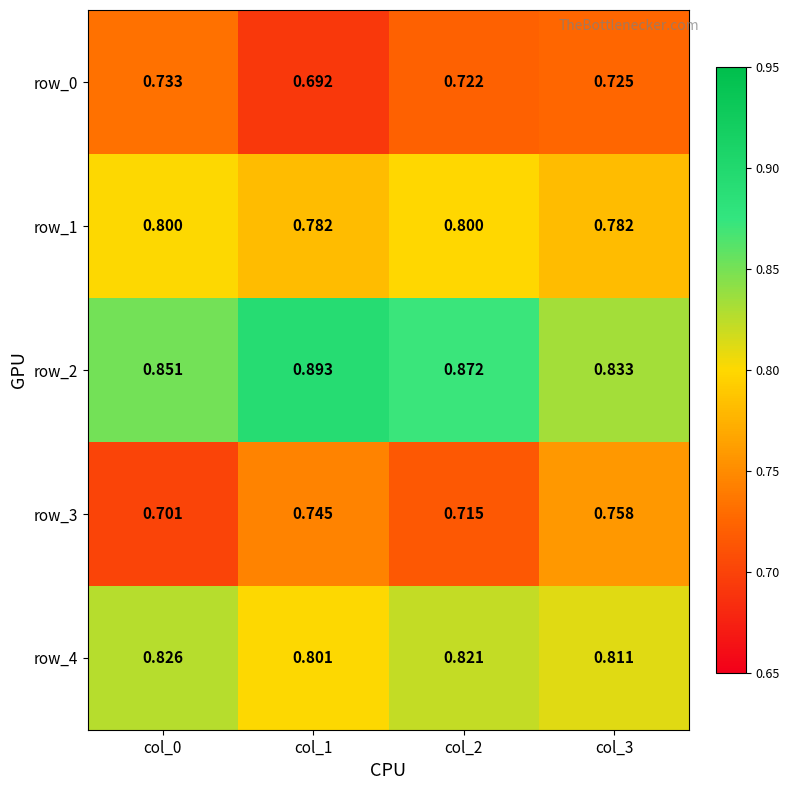

Which series has the largest range (max minus min)?

row_2